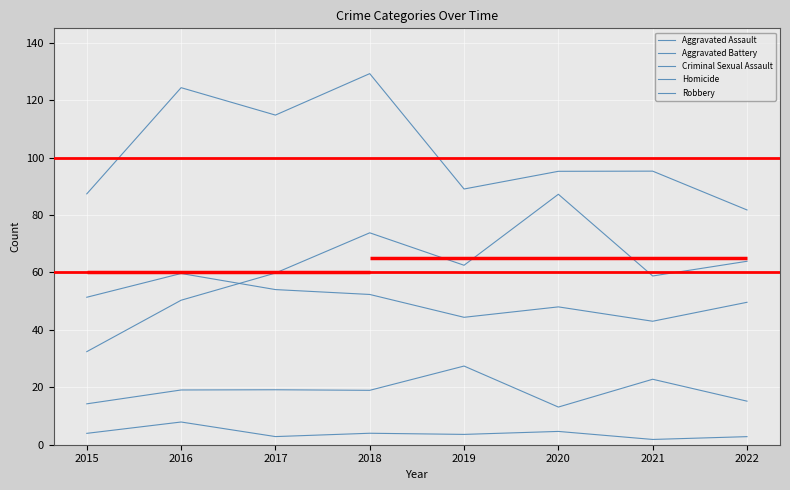

Reading left to right, what are all the values shown in this chart?

Aggravated Assault: 32.4	50.3	59.8	73.8	62.5	87.2	58.8	63.9
Aggravated Battery: 51.4	59.6	54.0	52.3	44.4	48.0	43.0	49.6
Criminal Sexual Assault: 14.2	19.1	19.1	18.9	27.4	13.1	22.8	15.2
Homicide: 4.0	7.9	2.8	4.0	3.6	4.6	1.8	2.8
Robbery: 87.4	124.3	114.8	129.2	89.0	95.2	95.3	81.8